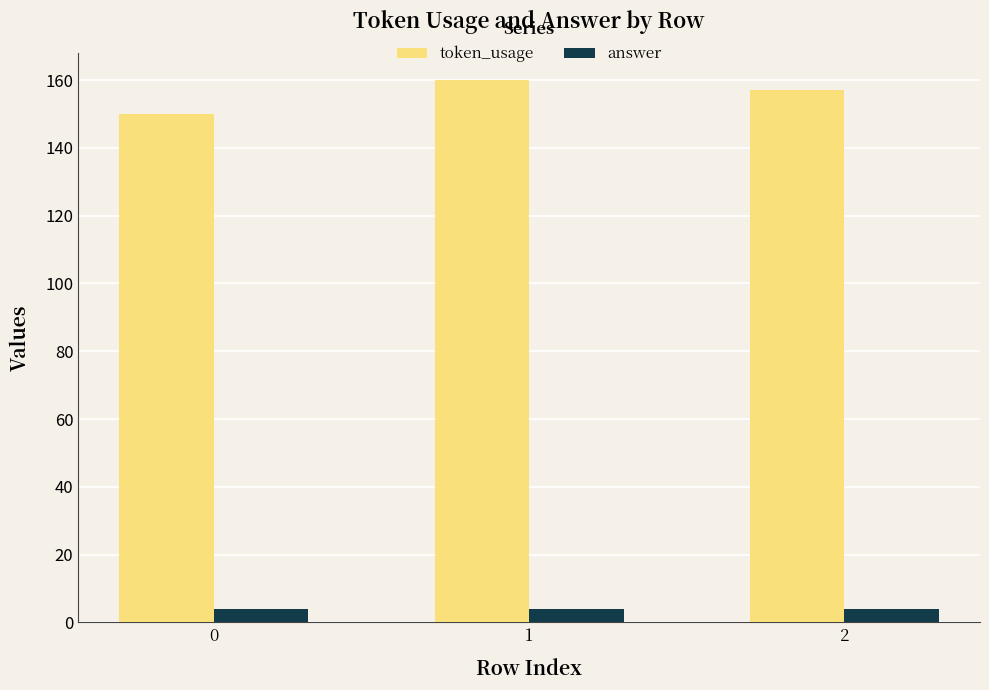

What is the average value of the token_usage series?

156